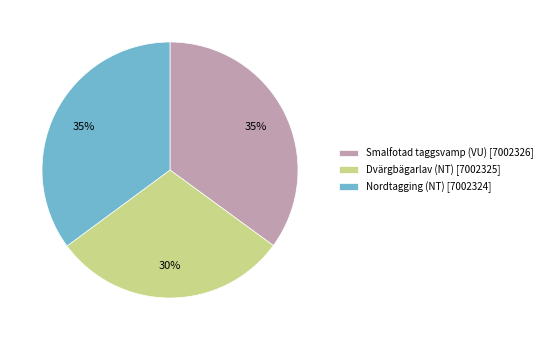

Is it true that Nordtagging (NT) is 41% of the pie?

False